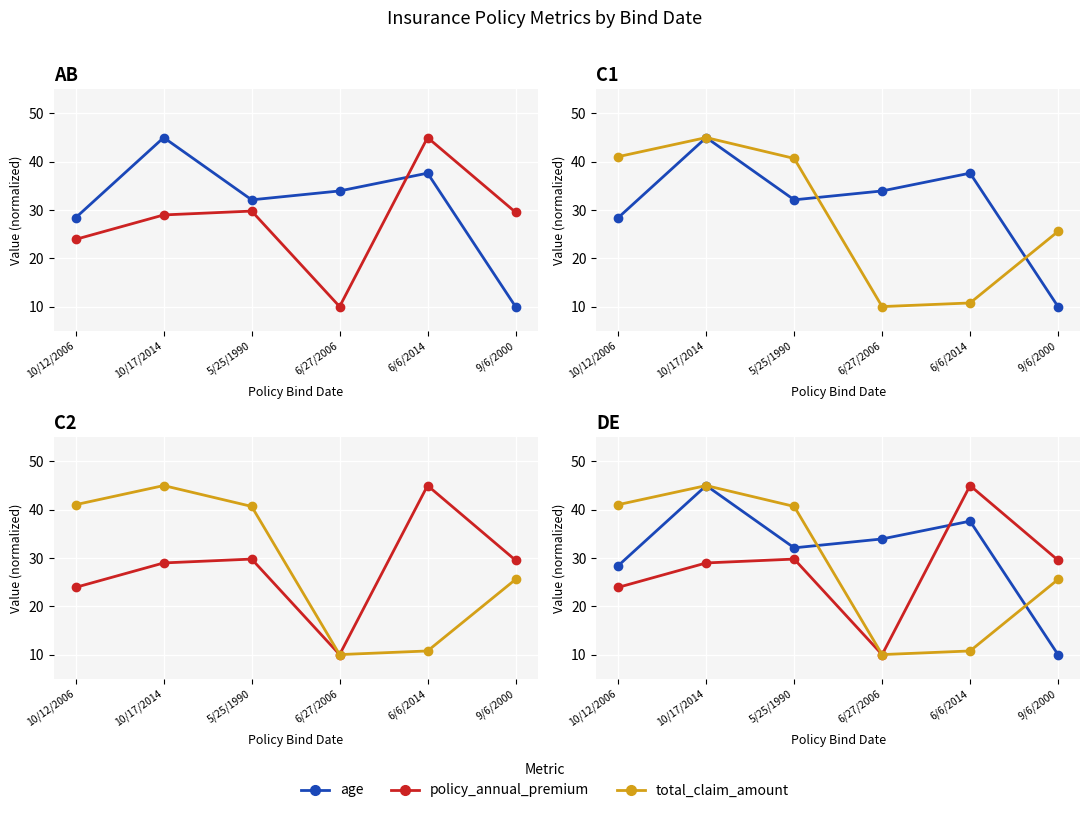

Which series changed the most between 10/12/2006 and 6/6/2014?

total_claim_amount